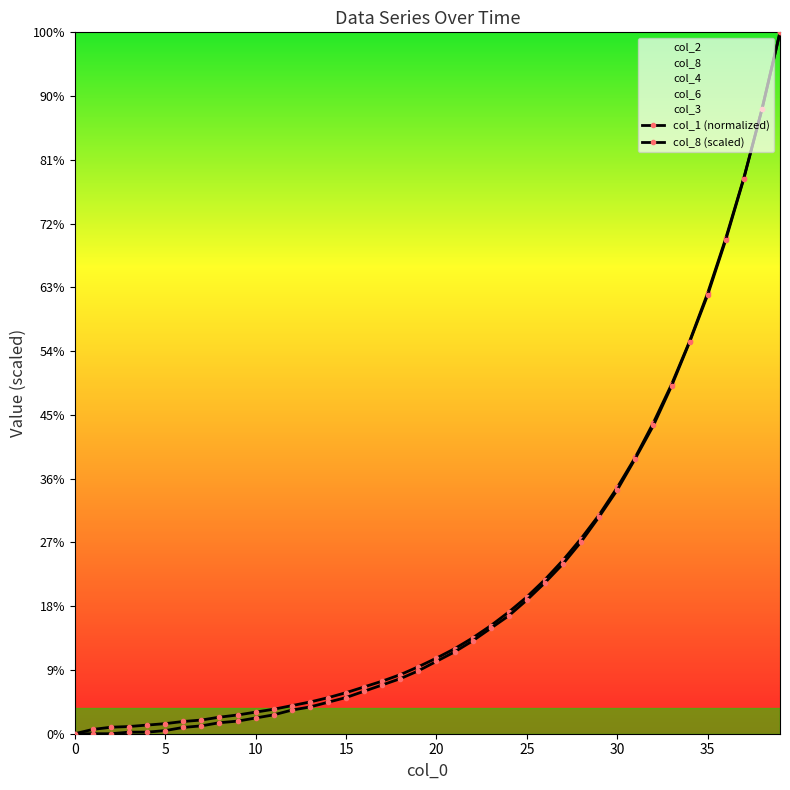

Is it true that col_1 (normalized) equals 0.3 at 11?

False